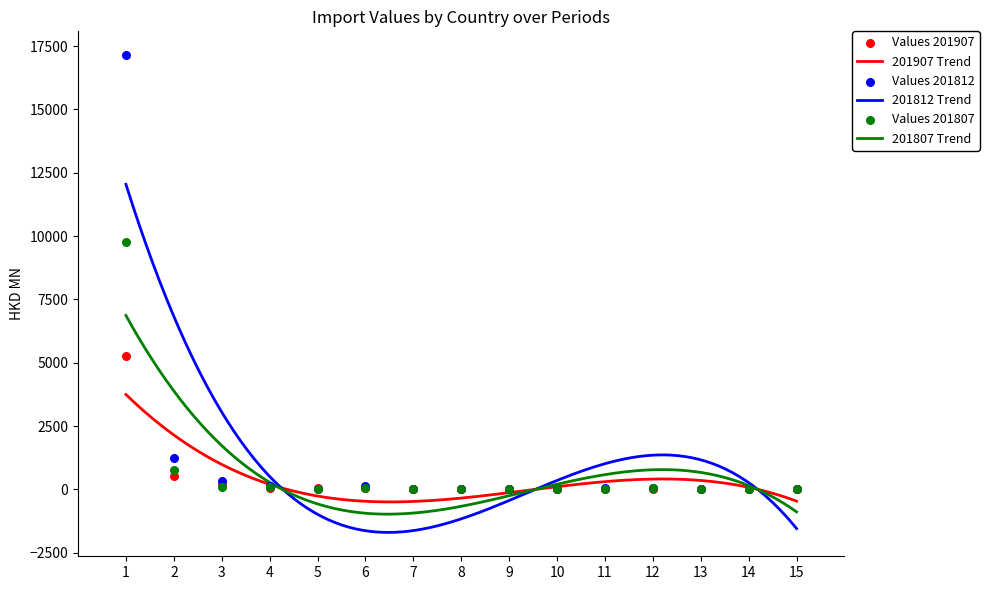

At how many categories does at least one series exceed 9065?

1